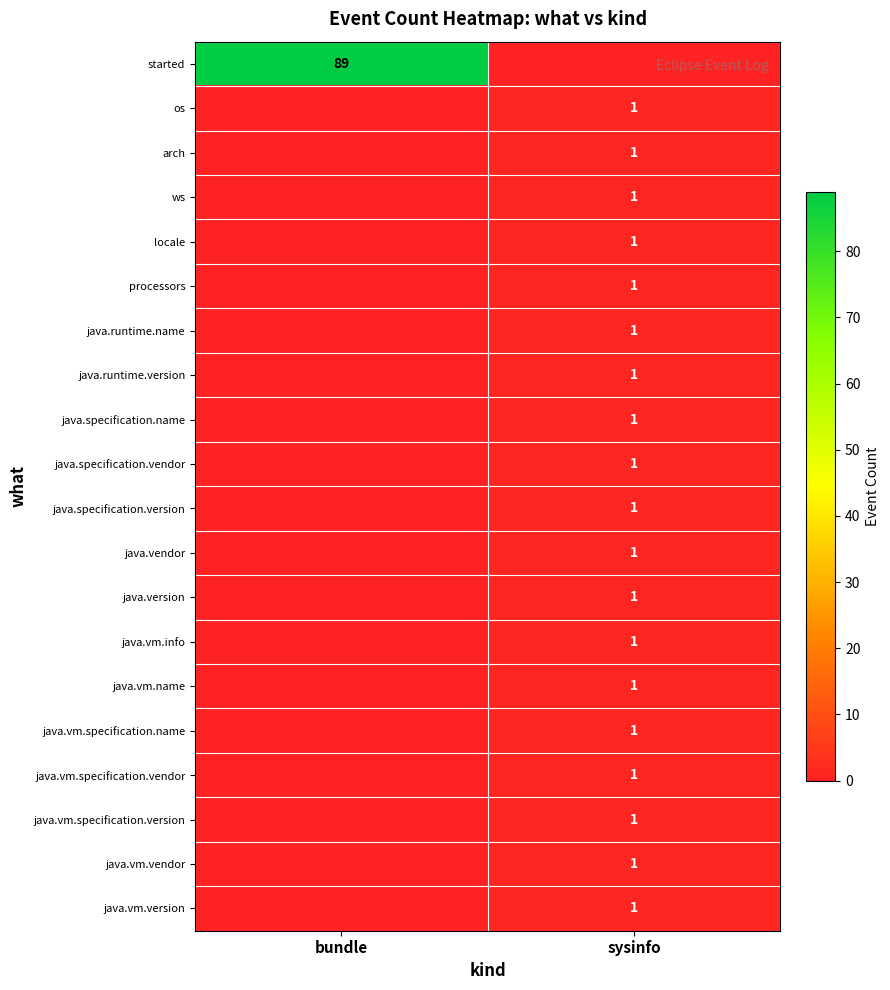

Is it true that java.vm.info equals 2 at sysinfo?

False